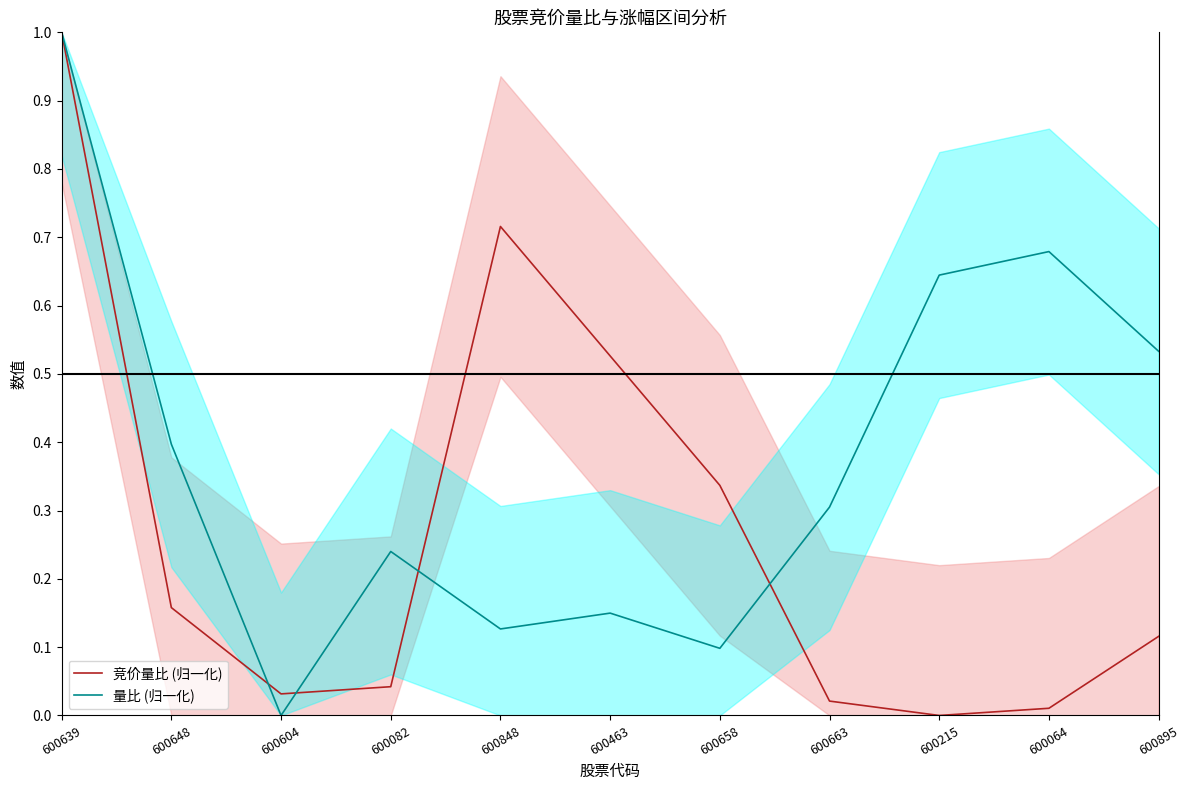

What are all the series names shown in the legend?

竞价量比 (归一化), 量比 (归一化)